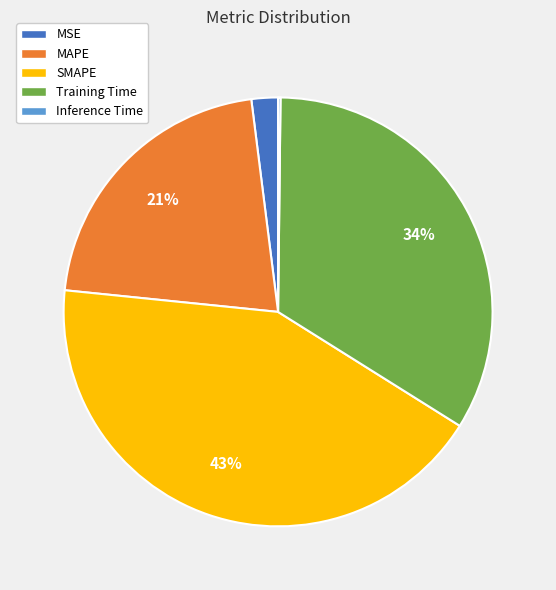

What is the largest slice in the pie chart?

SMAPE